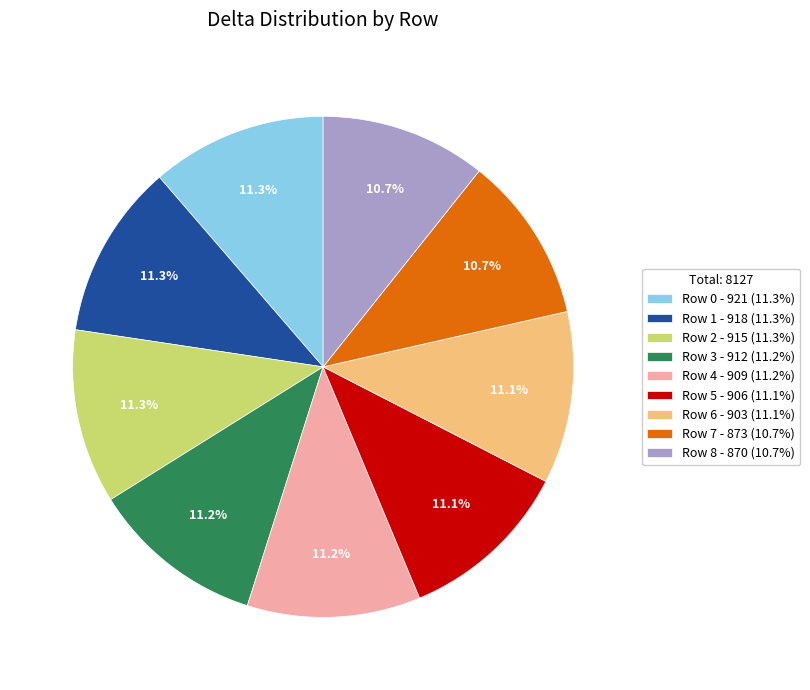

What percentage is NOT represented by Row 8 - 870 (10.7%)?

89.3%